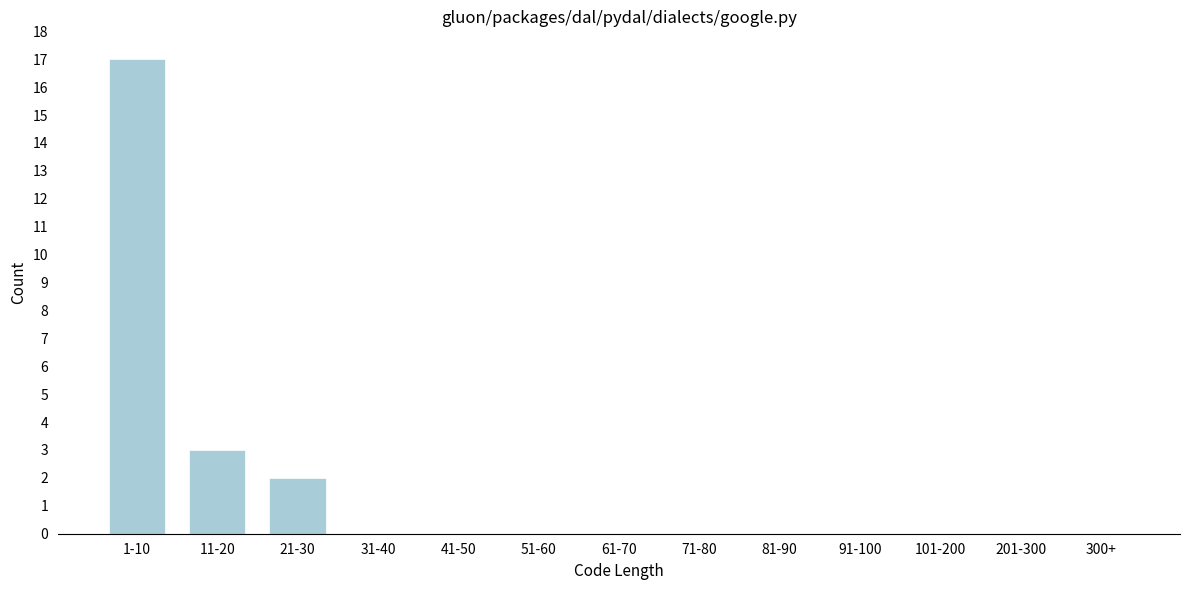

Reading left to right, extract all data points from this chart.

1-10=17	11-20=3	21-30=2	31-40=0	41-50=0	51-60=0	61-70=0	71-80=0	81-90=0	91-100=0	101-200=0	201-300=0	300+=0